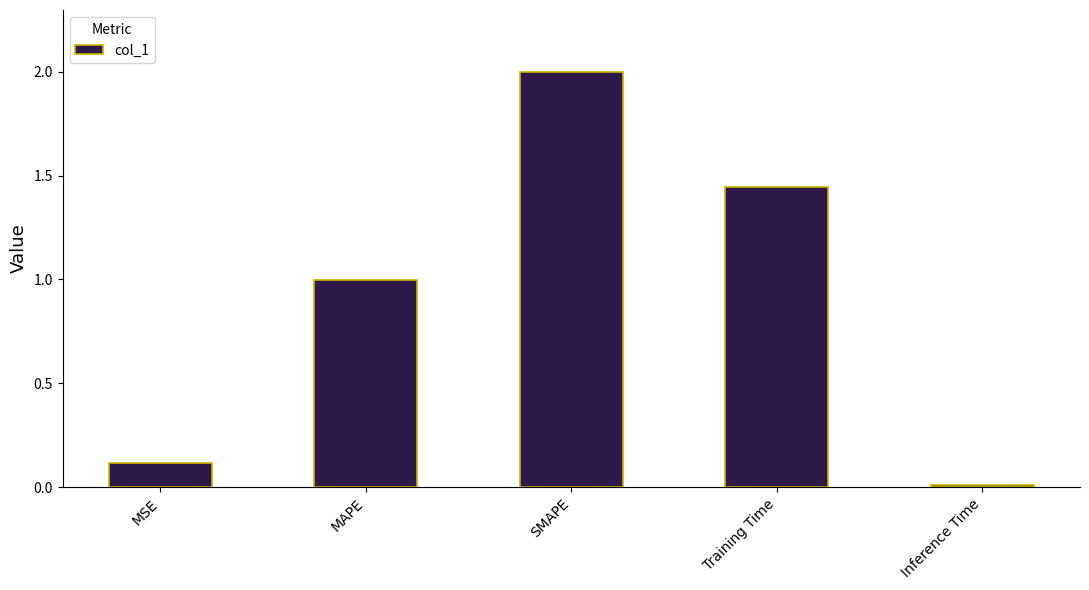

Are the bars grouped side by side (vs. stacked)?

No